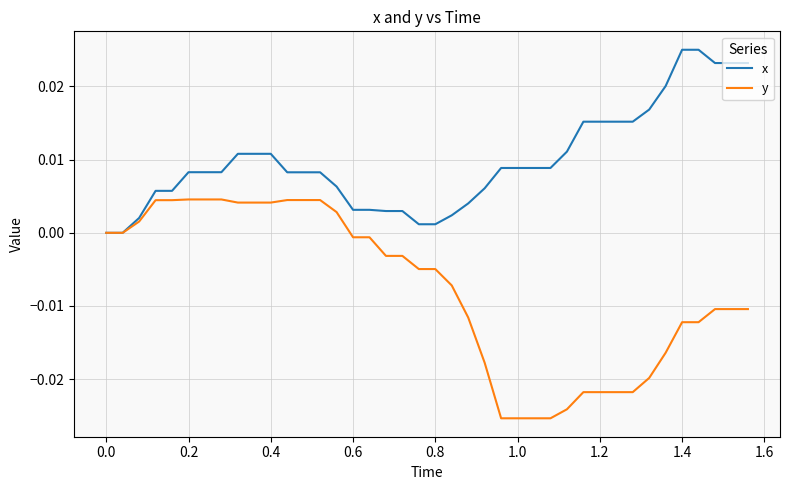

Which series has the largest total across all categories?

x